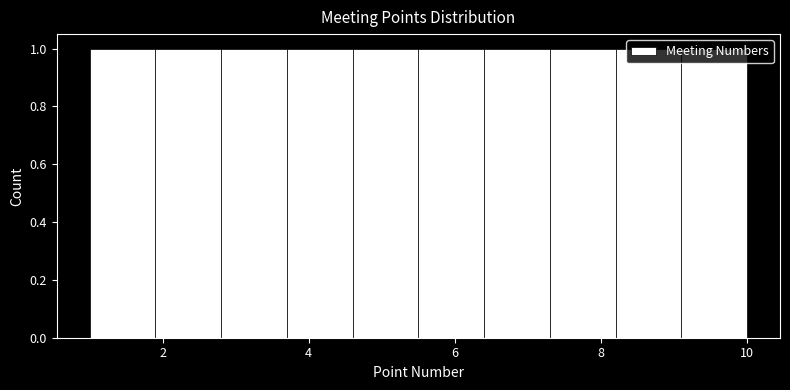

Reading left to right, transcribe this chart: for each bar, give the range it covers on the x-axis and its height. Neither the bar edges nor the heights are printed on the chart, so give them approximately, as read against the axes.

1.0 to 1.9: 1
1.9 to 2.8: 1
2.8 to 3.7: 1
3.7 to 4.6: 1
4.6 to 5.5: 1
5.5 to 6.4: 1
6.4 to 7.3: 1
7.3 to 8.2: 1
8.2 to 9.1: 1
9.1 to 10.0: 1